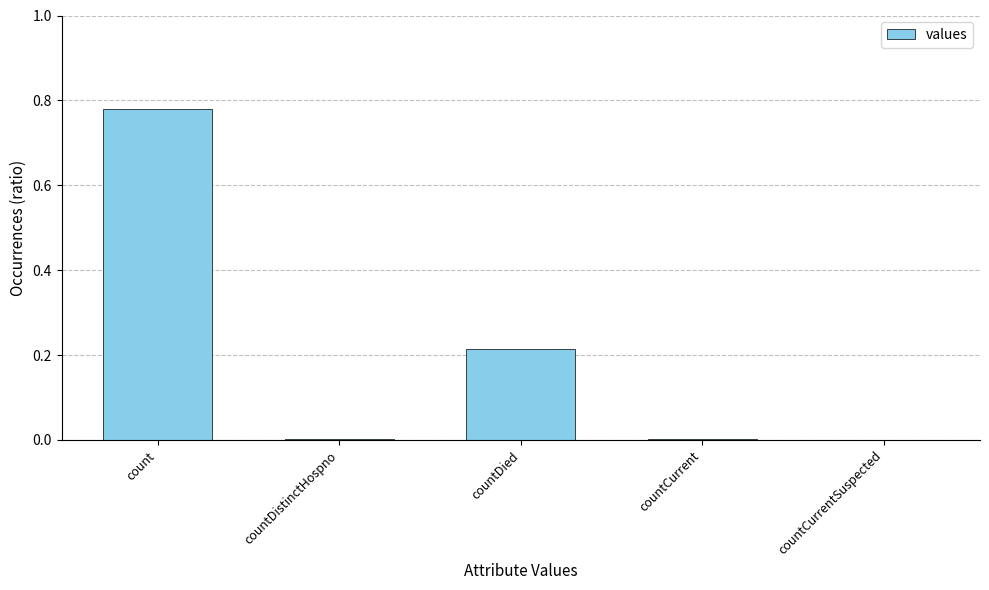

The value at countCurrentSuspected is -0.5. True or false?

False